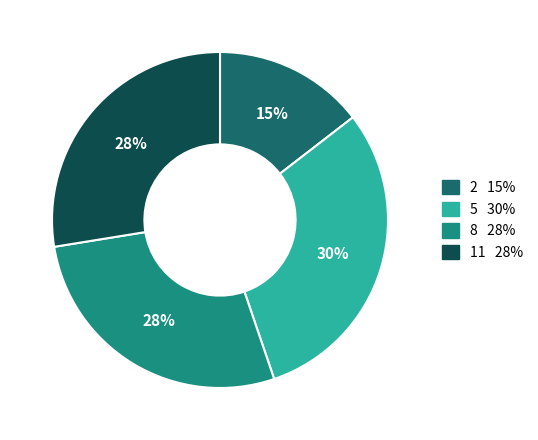

To the nearest percent, what percentage of the pie is 5?

30%